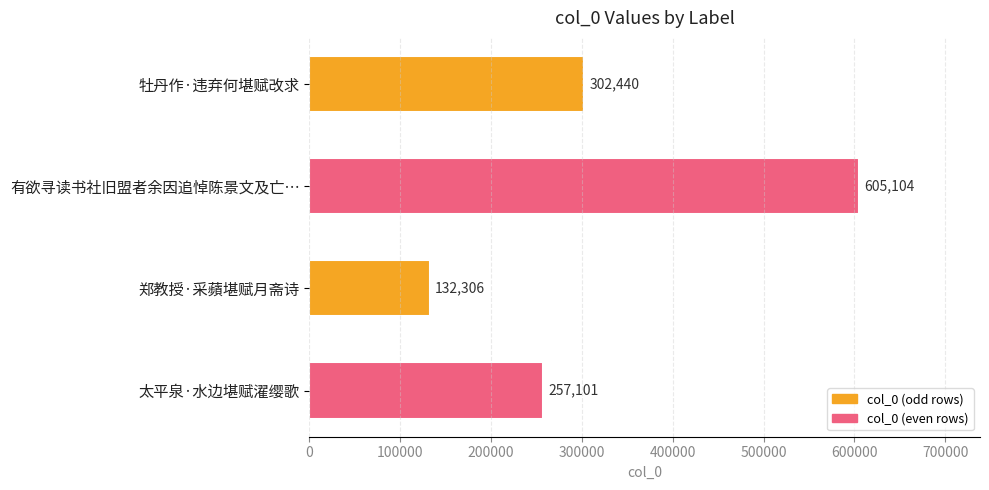

The chart shows a value of 132306 at 郑教授·采蘋堪赋月斋诗. True or false?

True